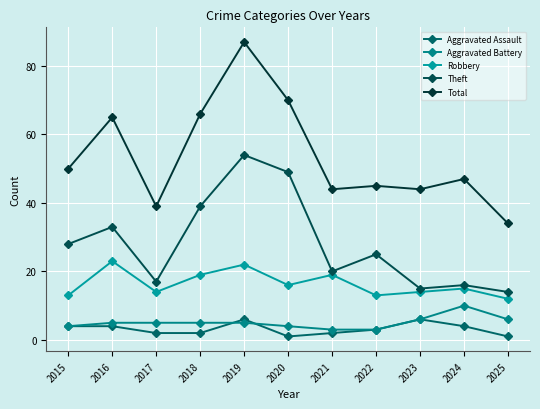

At which label is Aggravated Battery closest to 6?

2023